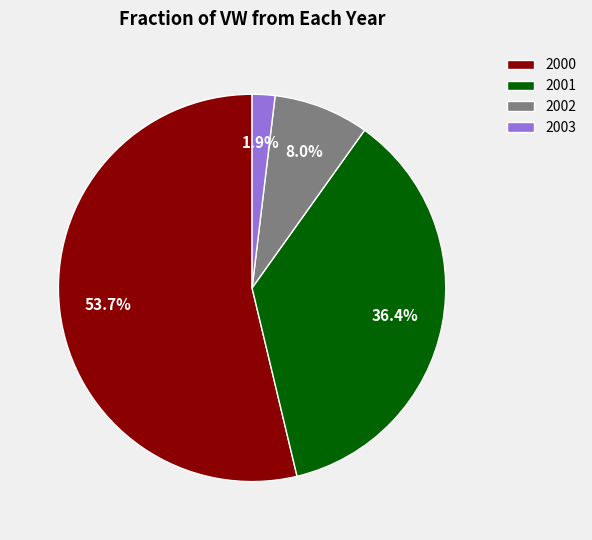

What percentage do 2001 and 2003 together represent?

38.3%